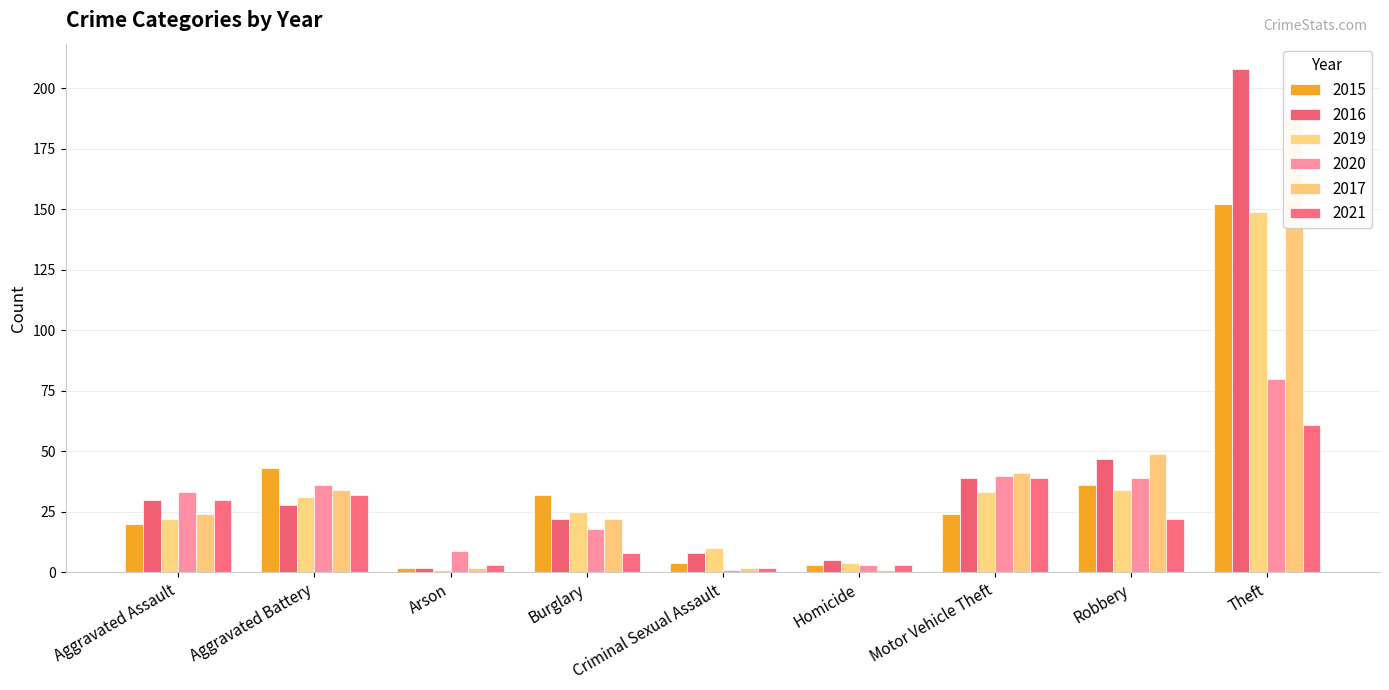

True or false: 2020 has a value of 9 at Arson.

True